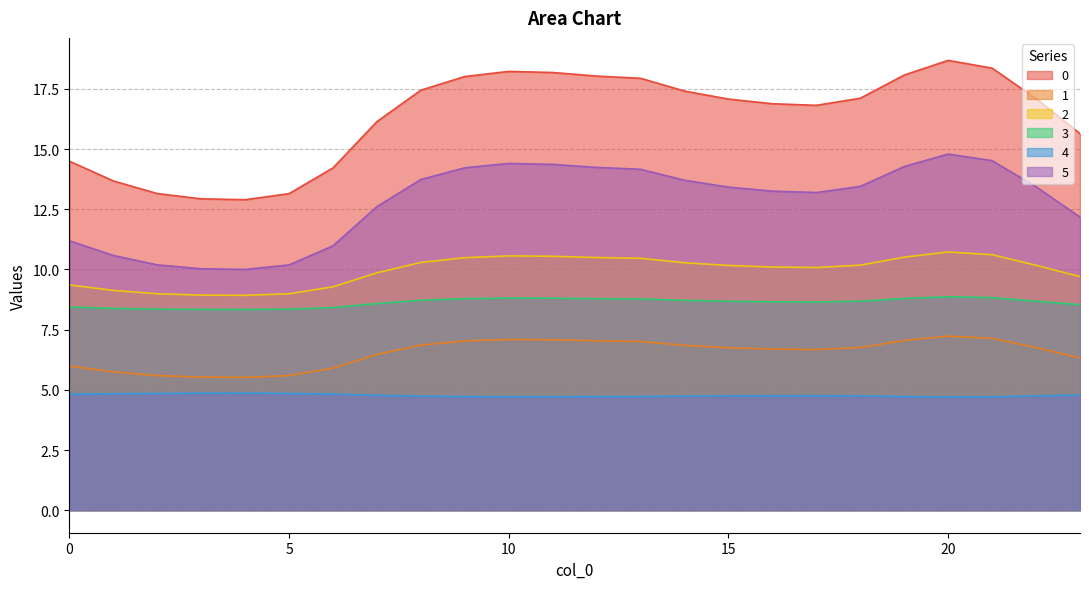

What is the difference between the 1 values at 8 and 3?

1.3